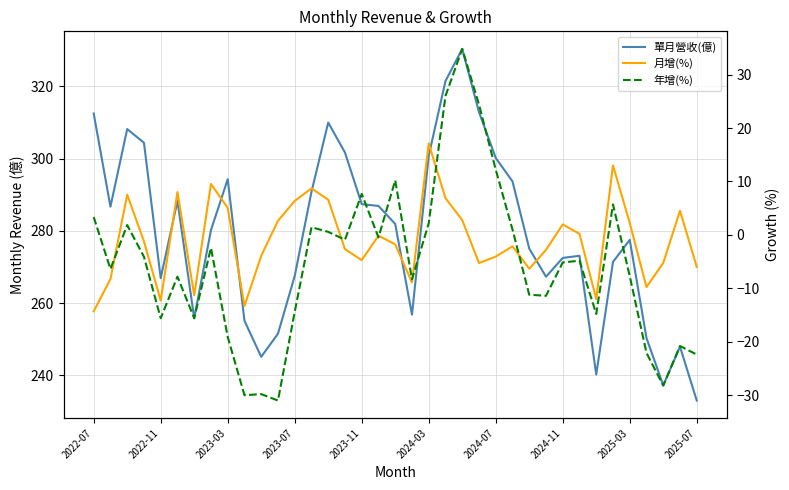

Reading right to left, extract all data points from this chart.

單月營收(億): 233.0	247.9	237.2	250.3	277.5	271.4	240.2	273.1	272.5	267.3	275.1	293.7	300.2	312.9	330.4	321.5	300.8	256.8	281.9	286.9	287.4	301.7	310.0	290.8	267.5	251.5	245.1	255.1	294.3	280.2	255.8	288.3	266.9	304.4	308.2	286.7	312.5
月增(%): -6.0	4.5	-5.2	-9.8	2.2	13.0	-12.0	0.2	1.9	-2.8	-6.3	-2.1	-4.1	-5.3	2.8	6.9	17.1	-8.9	-1.8	-0.1	-4.7	-2.7	6.6	8.7	6.3	2.6	-3.9	-13.3	5.0	9.5	-11.3	8.0	-12.3	-1.2	7.5	-8.3	-14.3
年增(%): -22.4	-20.8	-28.2	-22.1	-7.7	5.7	-14.8	-4.8	-5.2	-11.4	-11.2	1.0	12.2	24.4	34.8	26.0	2.2	-8.3	10.2	-0.5	7.7	-0.9	0.6	1.4	-14.4	-31.0	-29.8	-30.0	-19.1	-2.4	-15.6	-7.8	-15.6	-4.1	1.8	-6.4	3.3